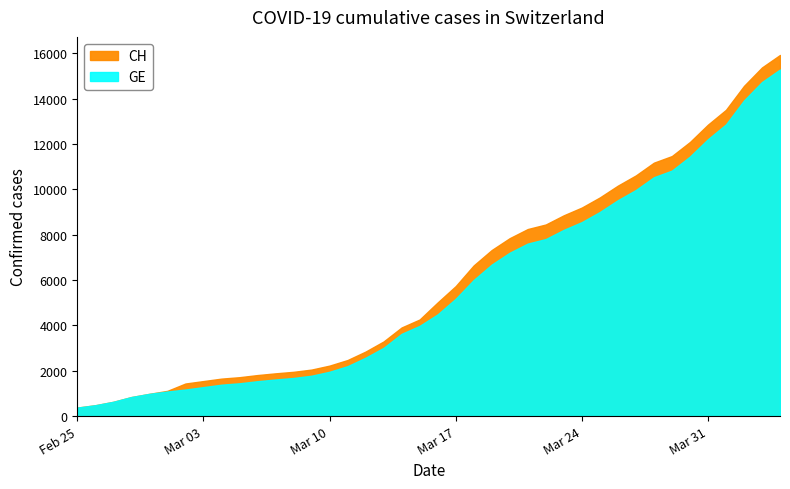

Reading left to right, what are all the values shown in this chart?

CH: 0=375	1=479	2=630	3=840	4=981	5=1113	6=1436	7=1544	8=1652	9=1715	10=1809	11=1885	12=1952	13=2051	14=2226	15=2472	16=2845	17=3291	18=3908	19=4259	20=5012	21=5731	22=6644	23=7323	24=7847	25=8249	26=8449	27=8855	28=9196	29=9642	30=10162	31=10613	32=11175	33=11467	34=12086	35=12852	36=13505	37=14561	38=15375	39=15926
GE: 0=375	1=479	2=630	3=840	4=981	5=1083	6=1171	7=1278	8=1384	9=1447	10=1538	11=1614	12=1681	13=1780	14=1955	15=2201	16=2574	17=3010	18=3627	19=3978	20=4485	21=5174	22=6002	23=6681	24=7205	25=7607	26=7807	27=8213	28=8554	29=9000	30=9520	31=9971	32=10533	33=10825	34=11444	35=12210	36=12863	37=13919	38=14733	39=15284